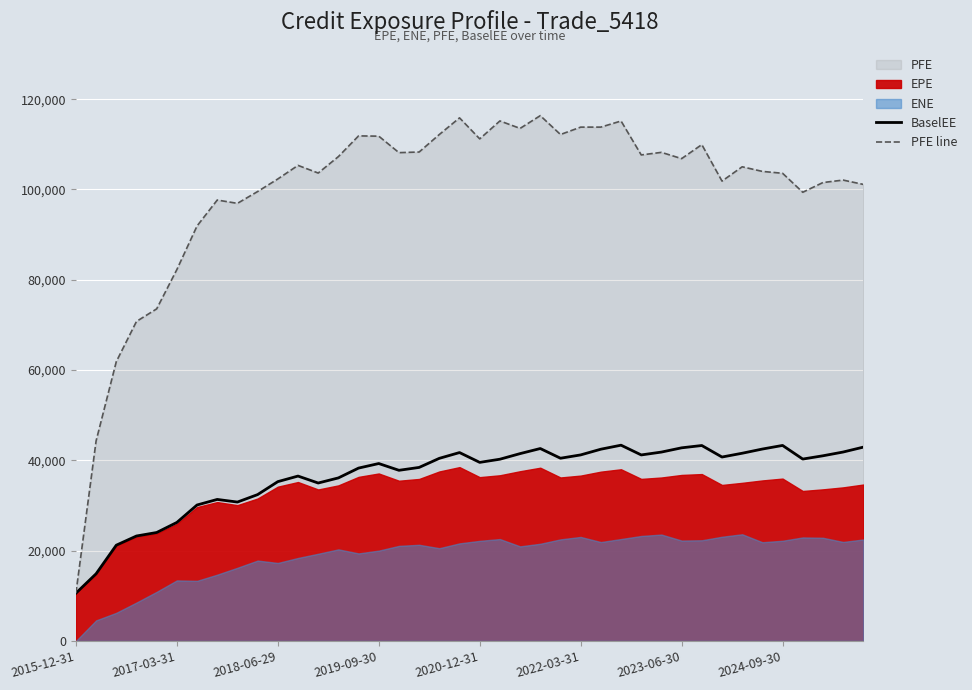

Which series has the largest range (max minus min)?

PFE line